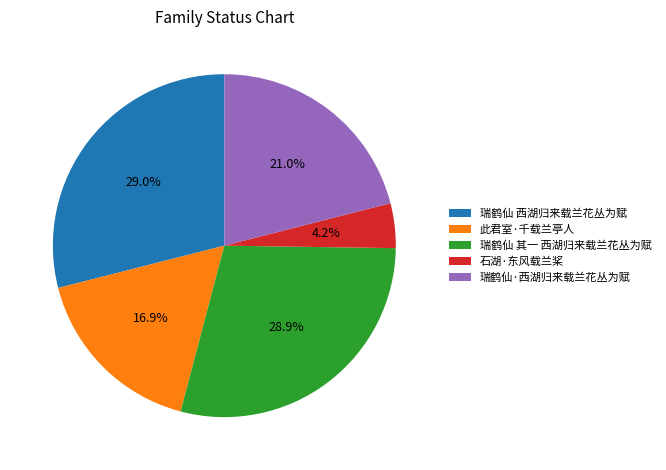

How many segments does this pie chart have?

5